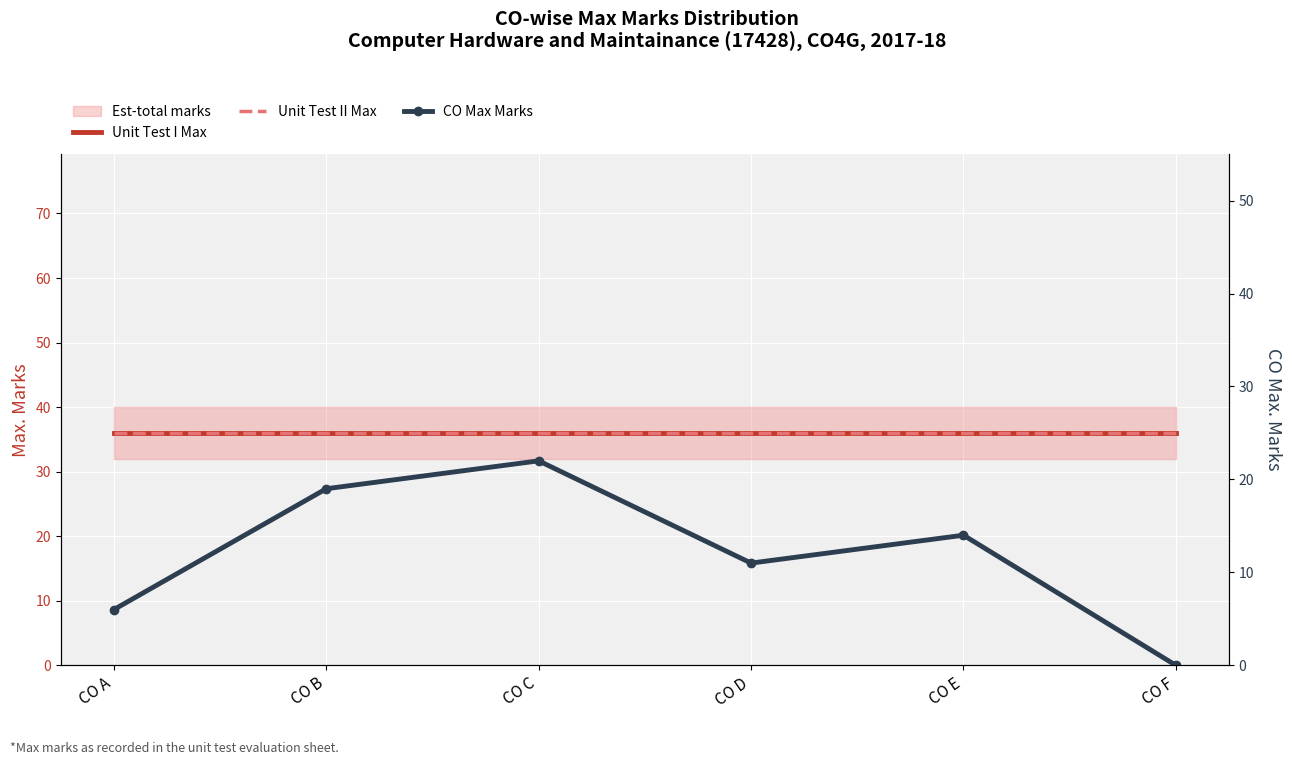

Which series has the largest total across all categories?

Unit Test I Max